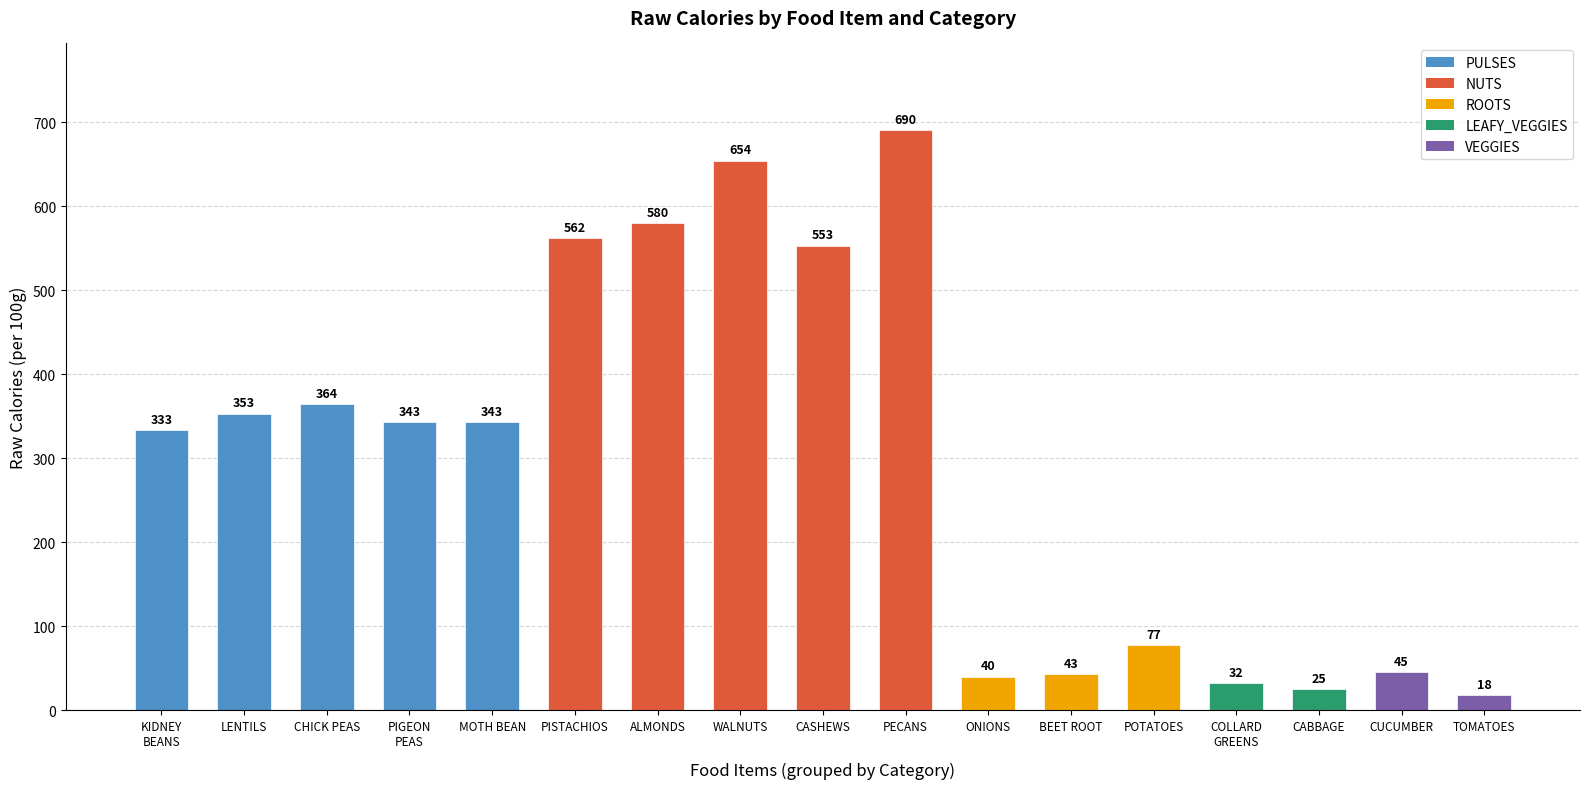

Reading left to right, transcribe all the data shown in this chart.

KIDNEY
BEANS=333	LENTILS=353	CHICK PEAS=364	PIGEON
PEAS=343	MOTH BEAN=343	PISTACHIOS=562	ALMONDS=580	WALNUTS=654	CASHEWS=553	PECANS=690	ONIONS=40	BEET ROOT=43	POTATOES=77	COLLARD
GREENS=32	CABBAGE=25	CUCUMBER=45	TOMATOES=18